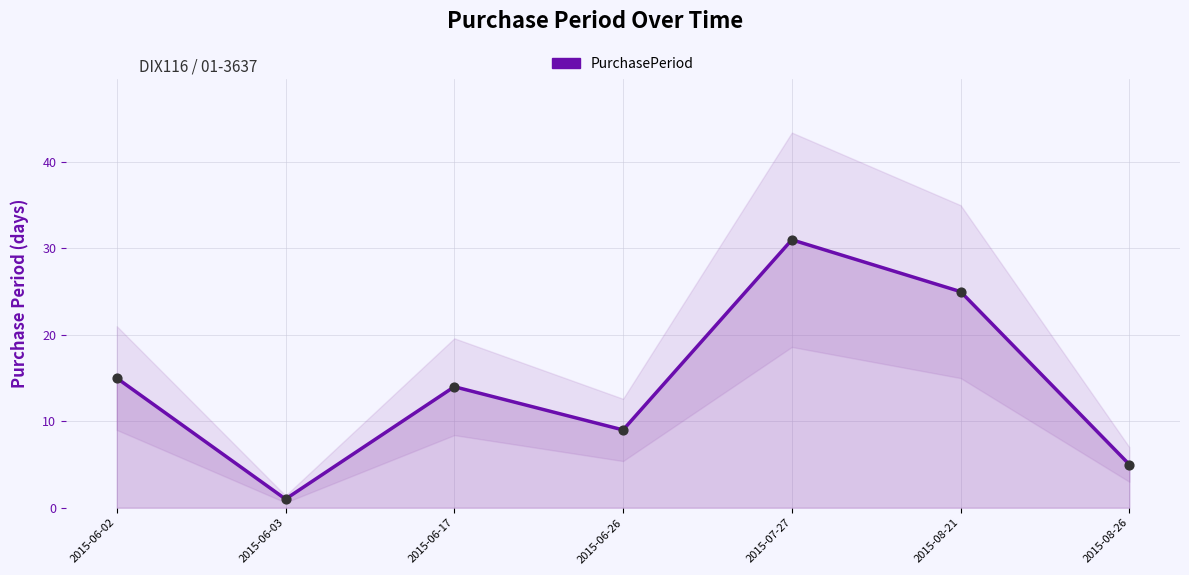

What is the change in value from 2015-08-21 to 2015-08-26?

-20